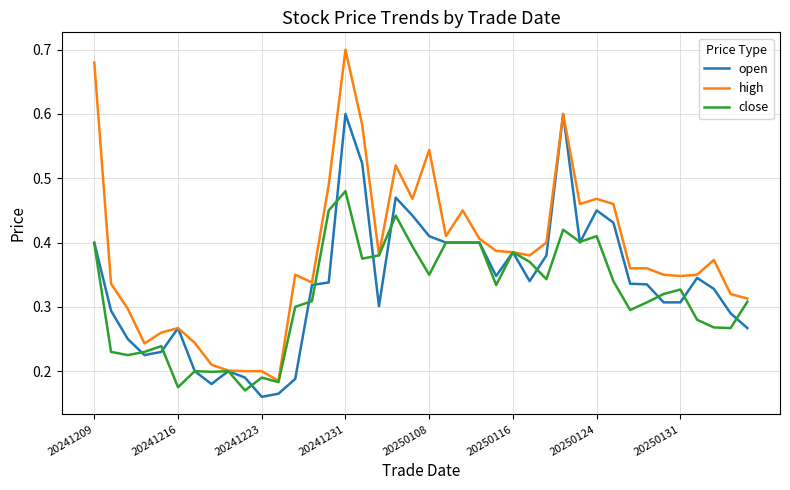

List the series in order of their overall mean, lowest first.

close, open, high